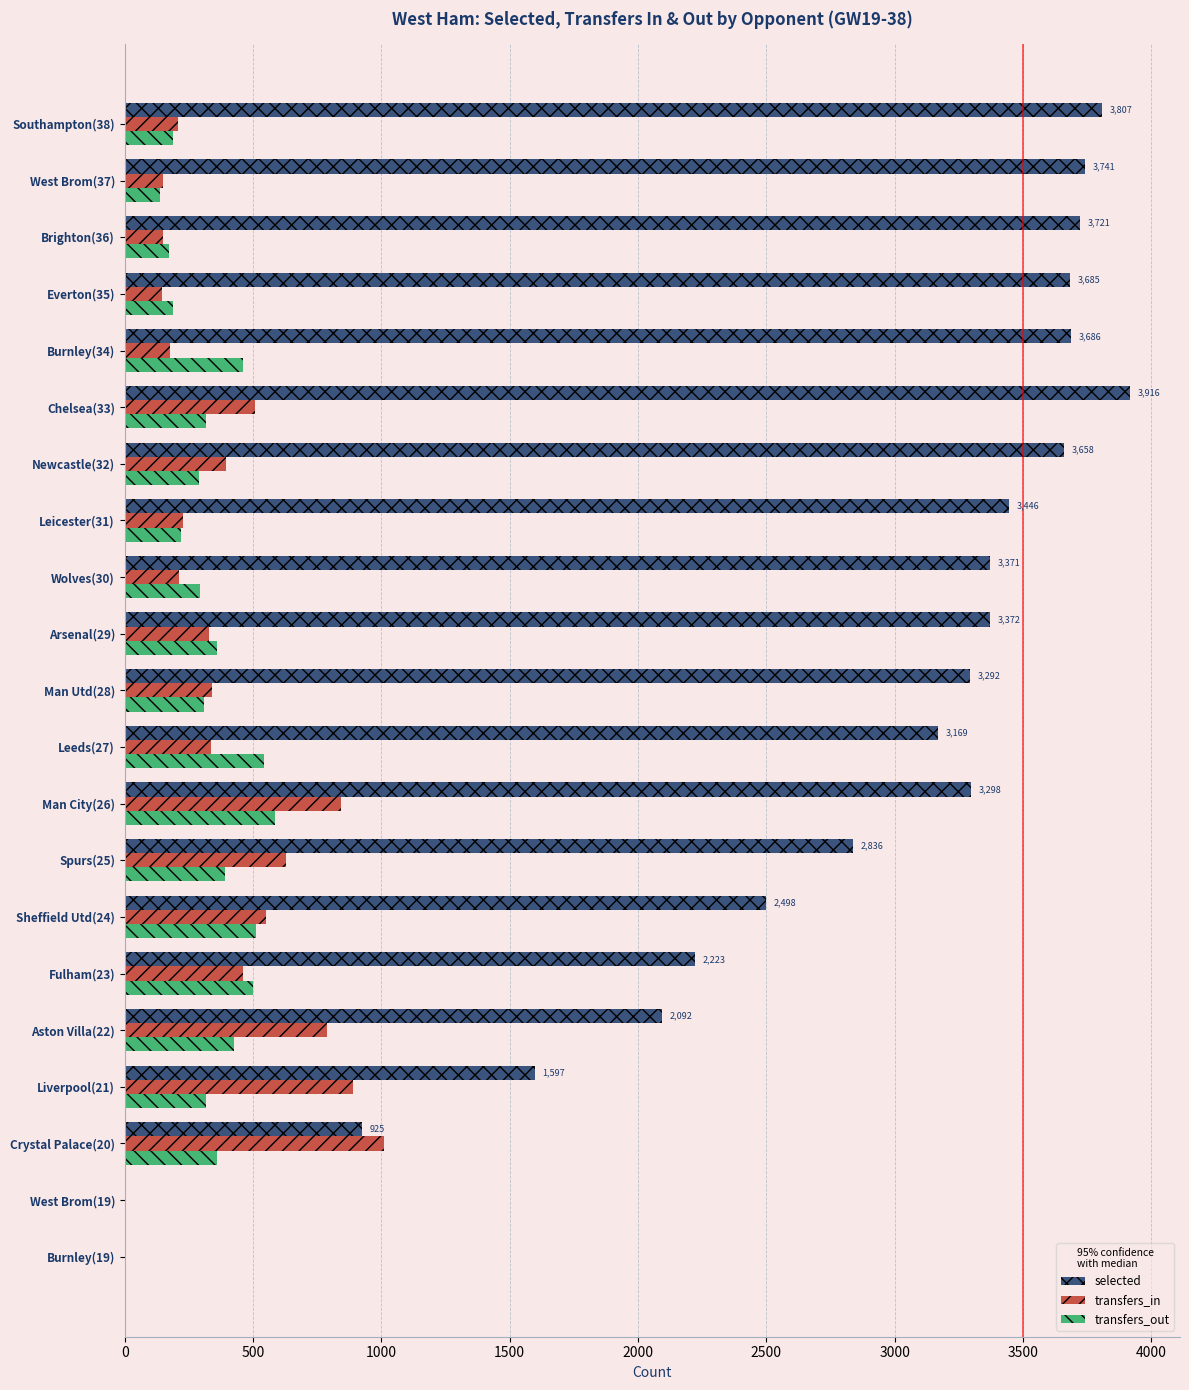

Is the value of selected at Man Utd(28) greater than the value of transfers_out at Leicester(31)?

Yes